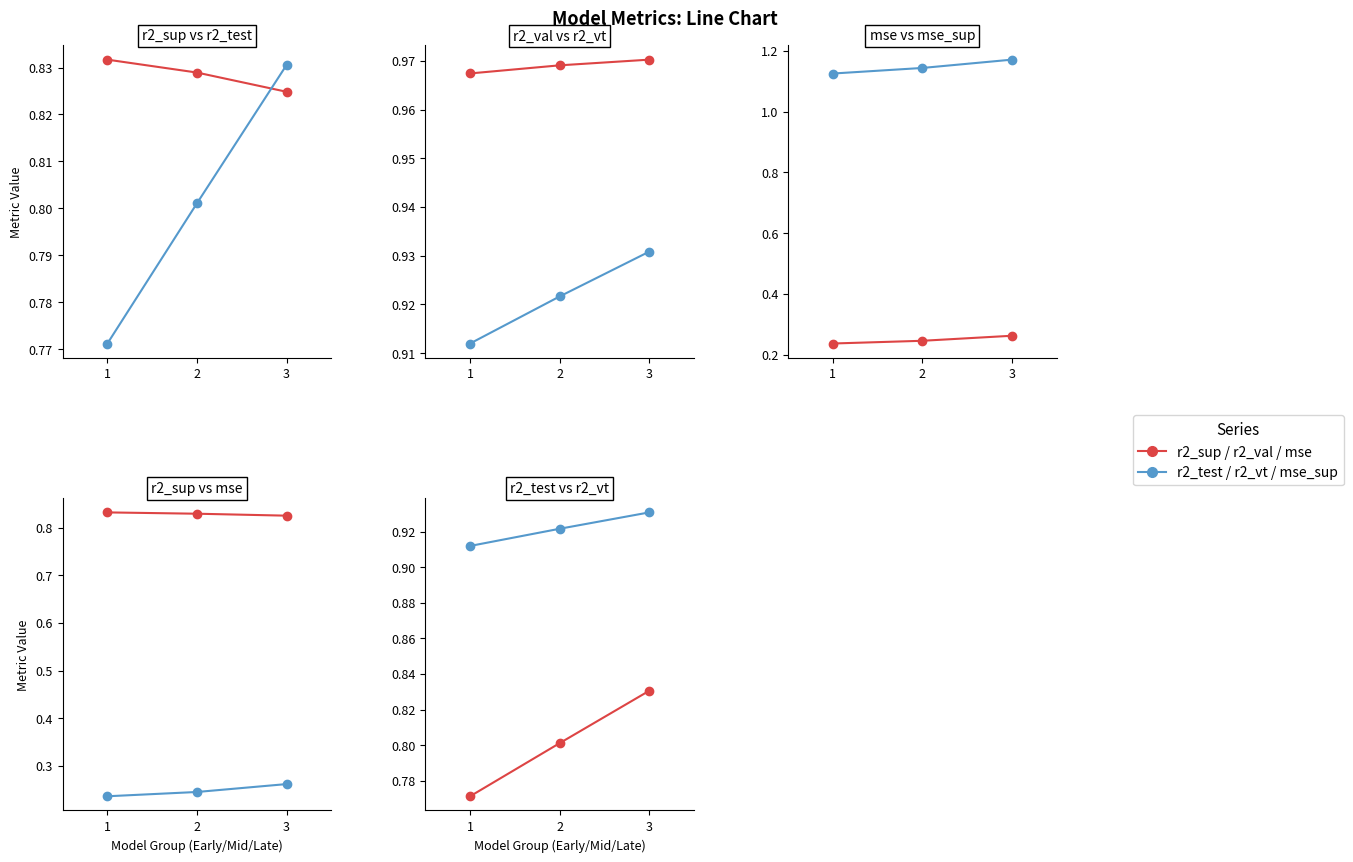

What is the sum of the r2_vt values at 1 and 2?

1.8